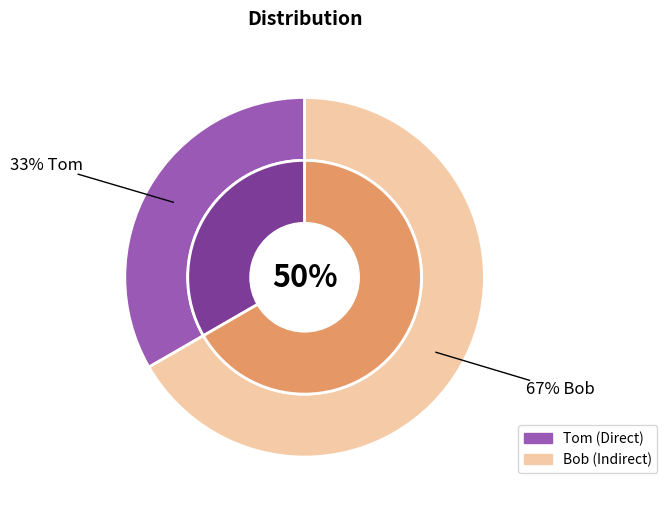

What is the change in value from Tom to Bob?

+1